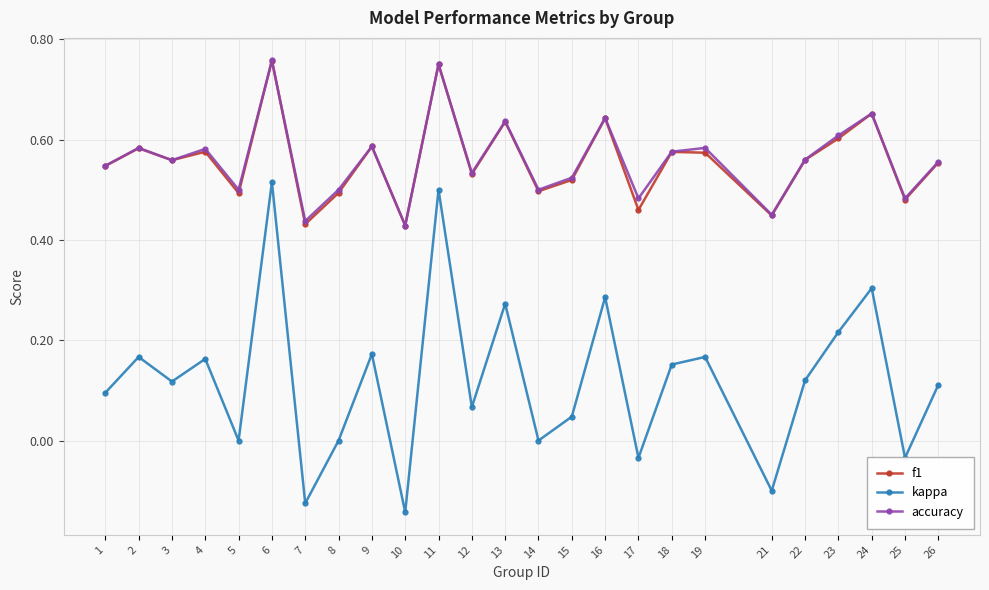

Which series changed the most between 1 and 11?

kappa